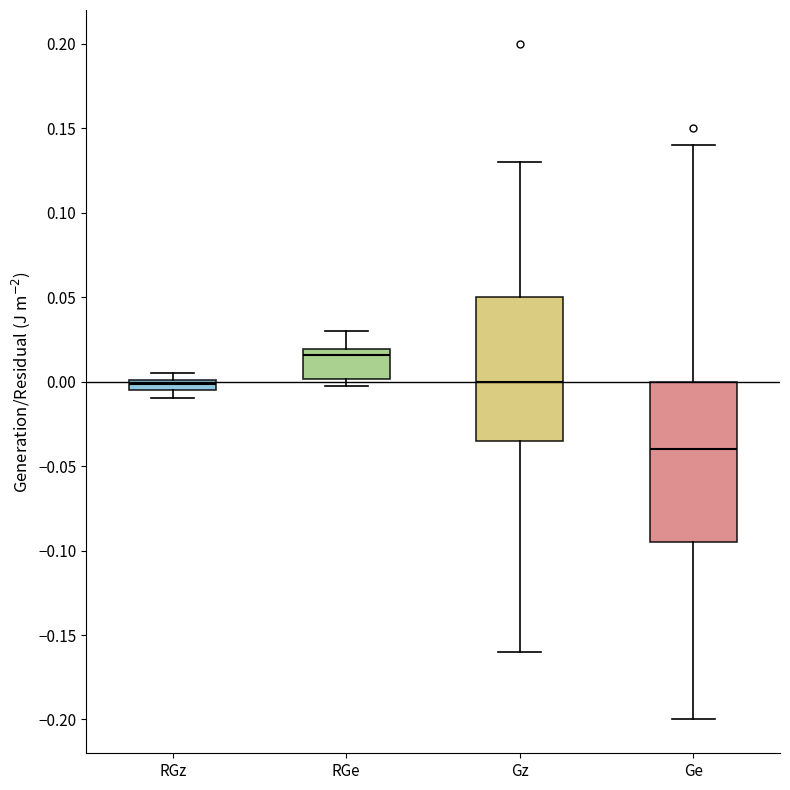

Which box is the tallest, from its lower edge to its upper edge?

Ge